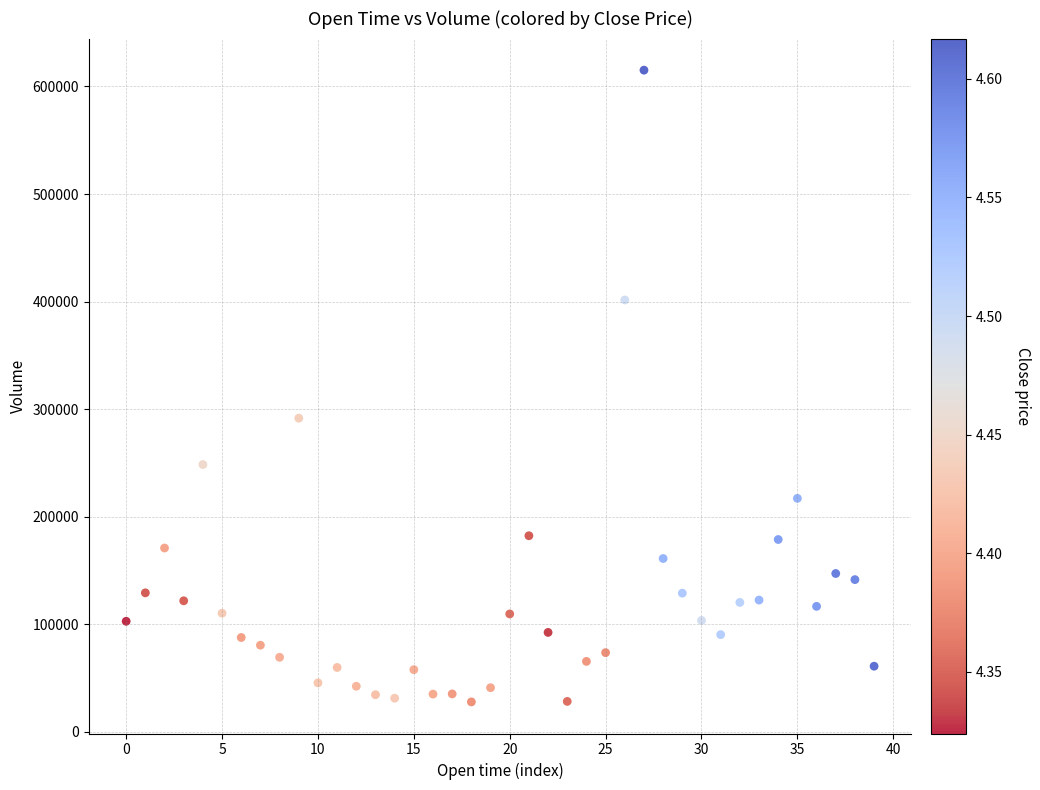

What Y value in the scatter plot is closest to 321524?

291642.6